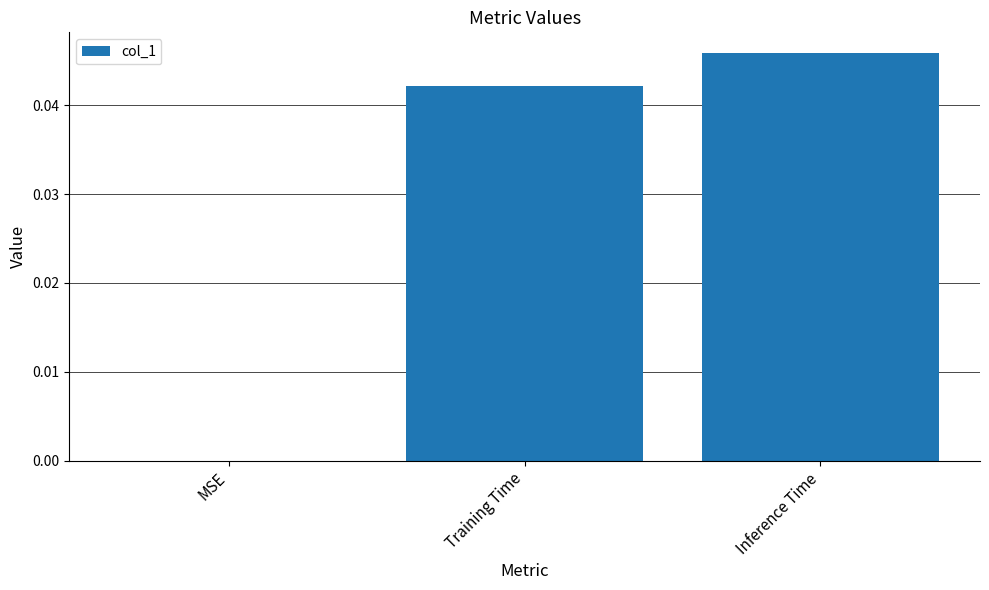

At which category does the chart reach its peak across all series?

Inference Time